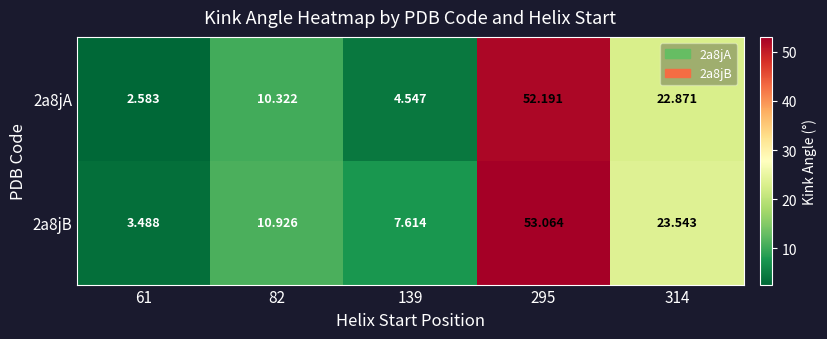

Rank the series at 82 from lowest to highest value.

2a8jA, 2a8jB